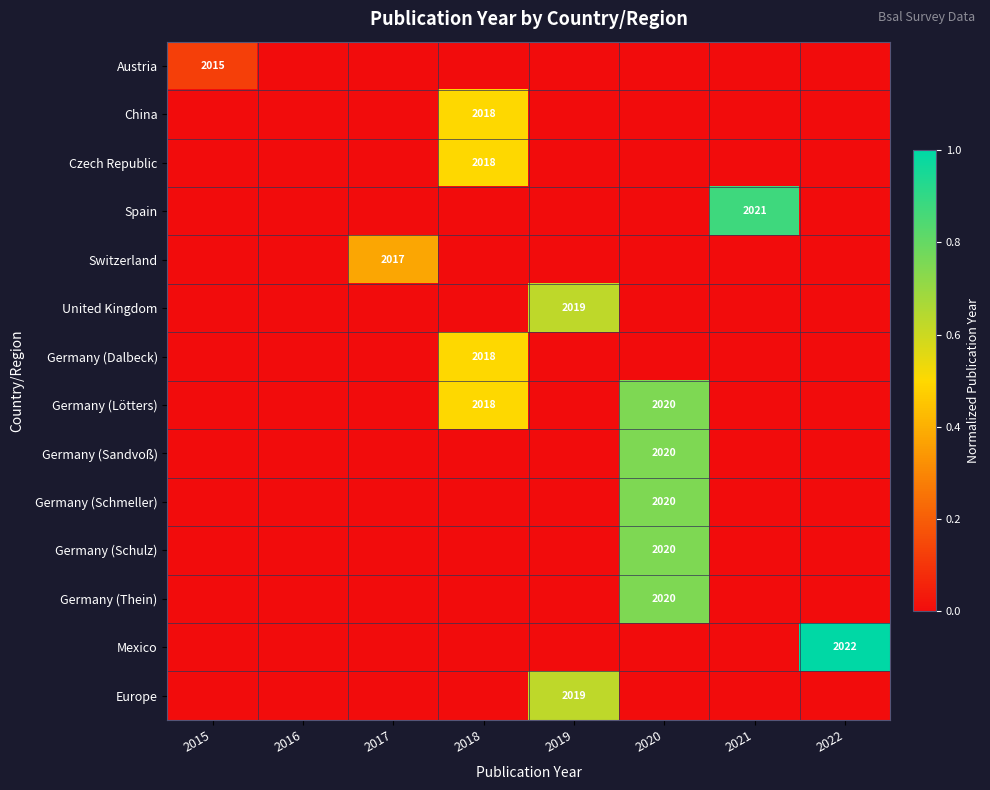

The Germany (Lötters) series shows 2766 at 2018. True or false?

False